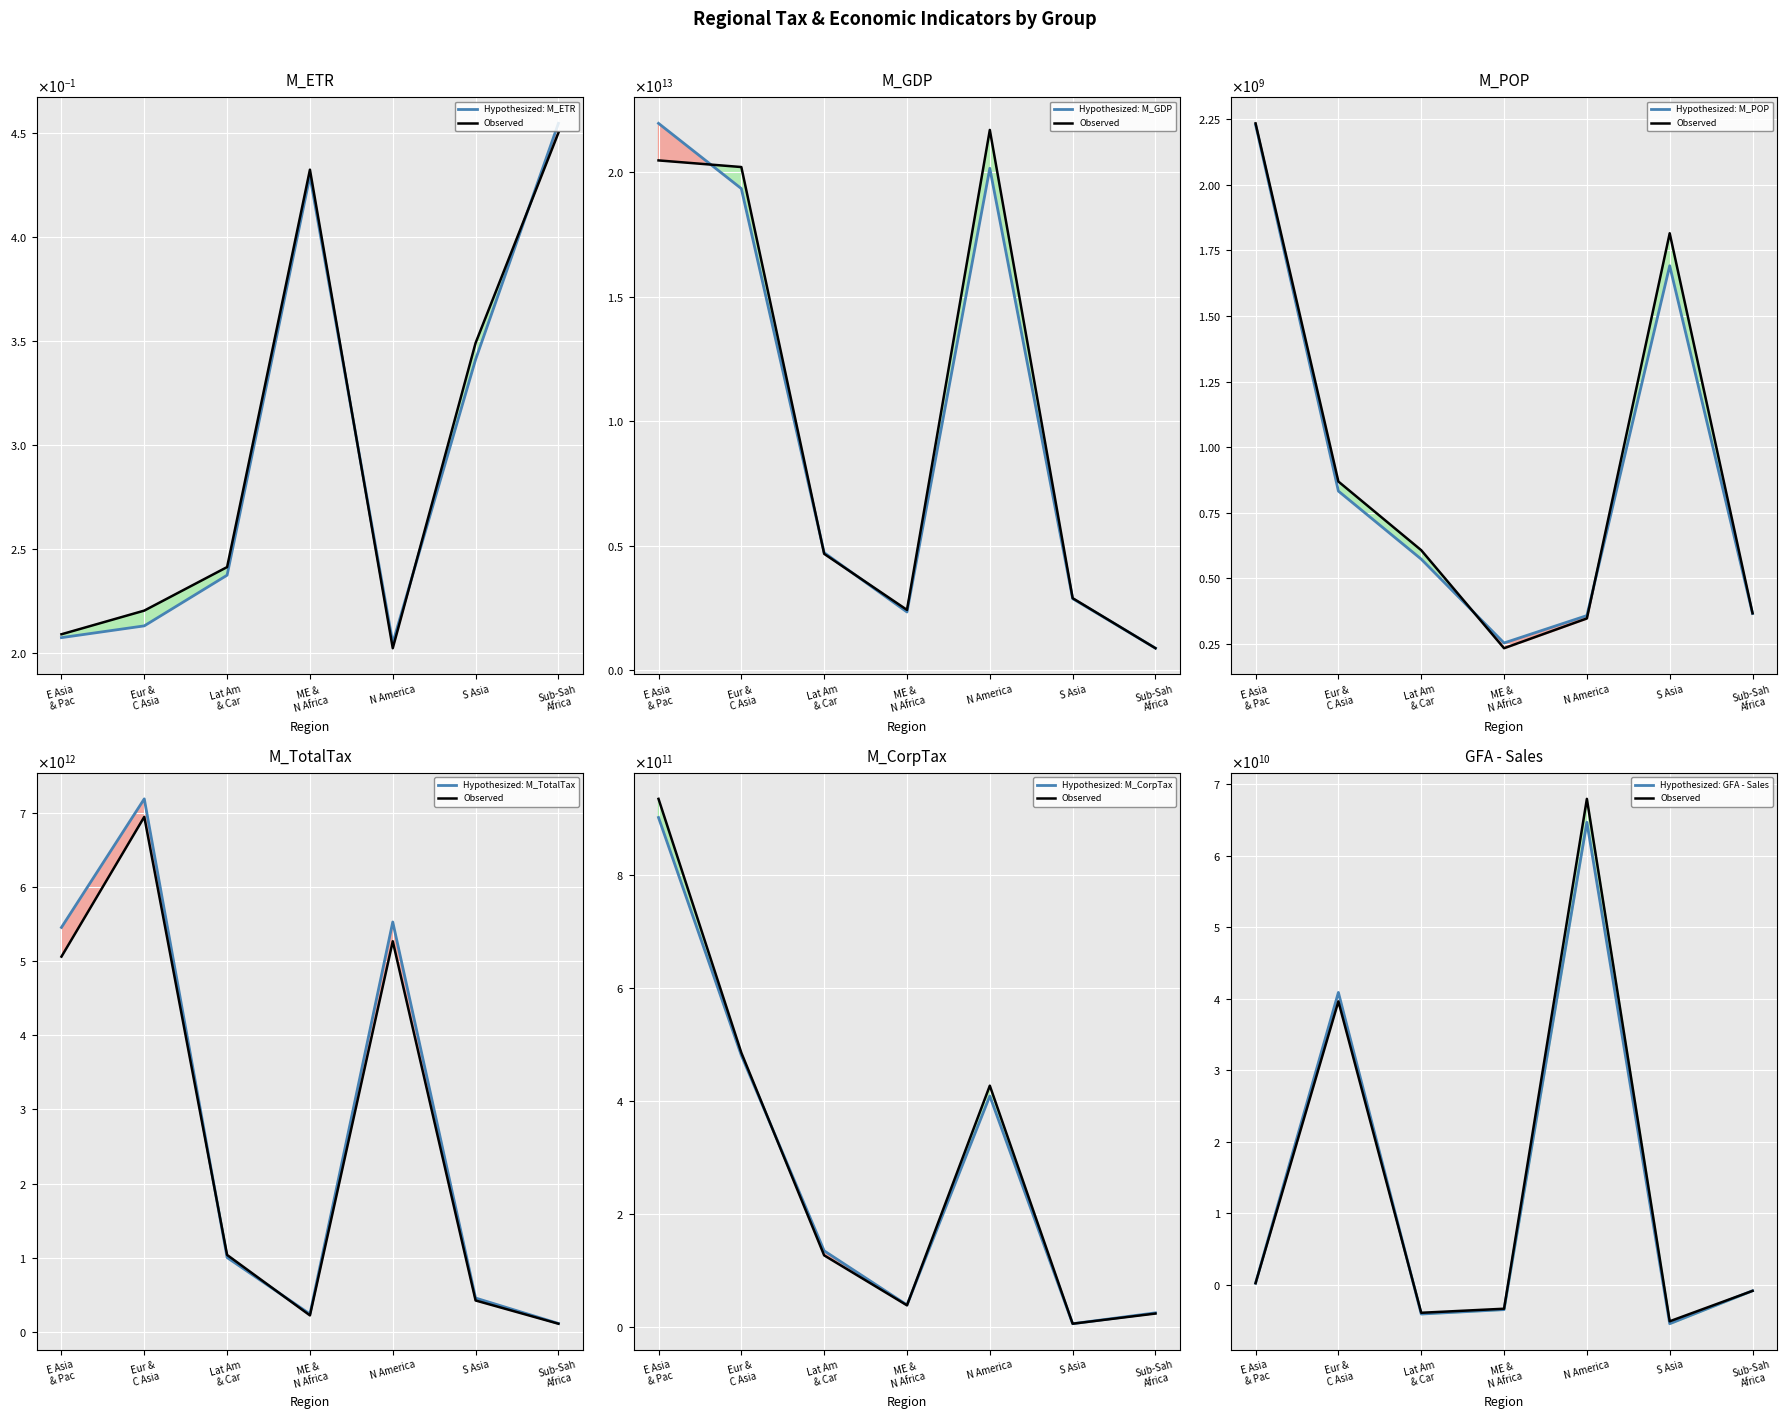

What is the average value of the M_CorpTax series?

284447409581.9